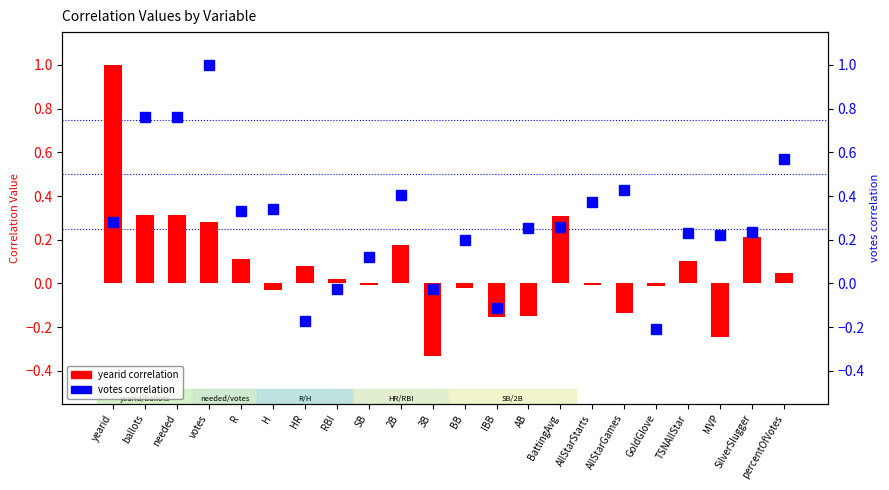

Reading left to right, transcribe all the data shown in this chart.

yearid: 1.0	0.3	0.3	0.3	0.1	-0.0	0.1	0.0	-0.0	0.2	-0.3	-0.0	-0.2	-0.1	0.3	-0.0	-0.1	-0.0	0.1	-0.2	0.2	0.0
votes: 0.3	0.8	0.8	1.0	0.3	0.3	-0.2	-0.0	0.1	0.4	-0.0	0.2	-0.1	0.3	0.3	0.4	0.4	-0.2	0.2	0.2	0.2	0.6